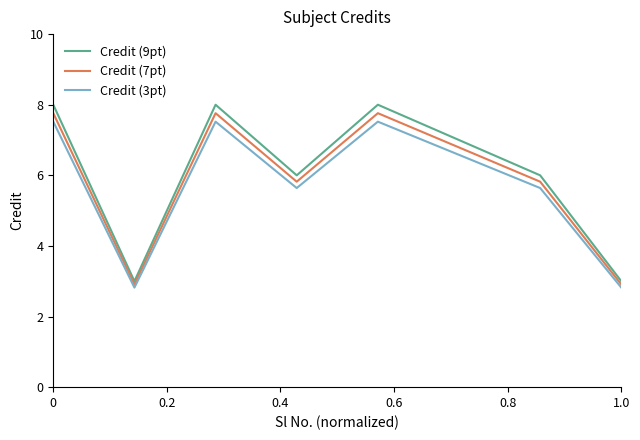

Which series has the largest range (max minus min)?

Credit (9pt)